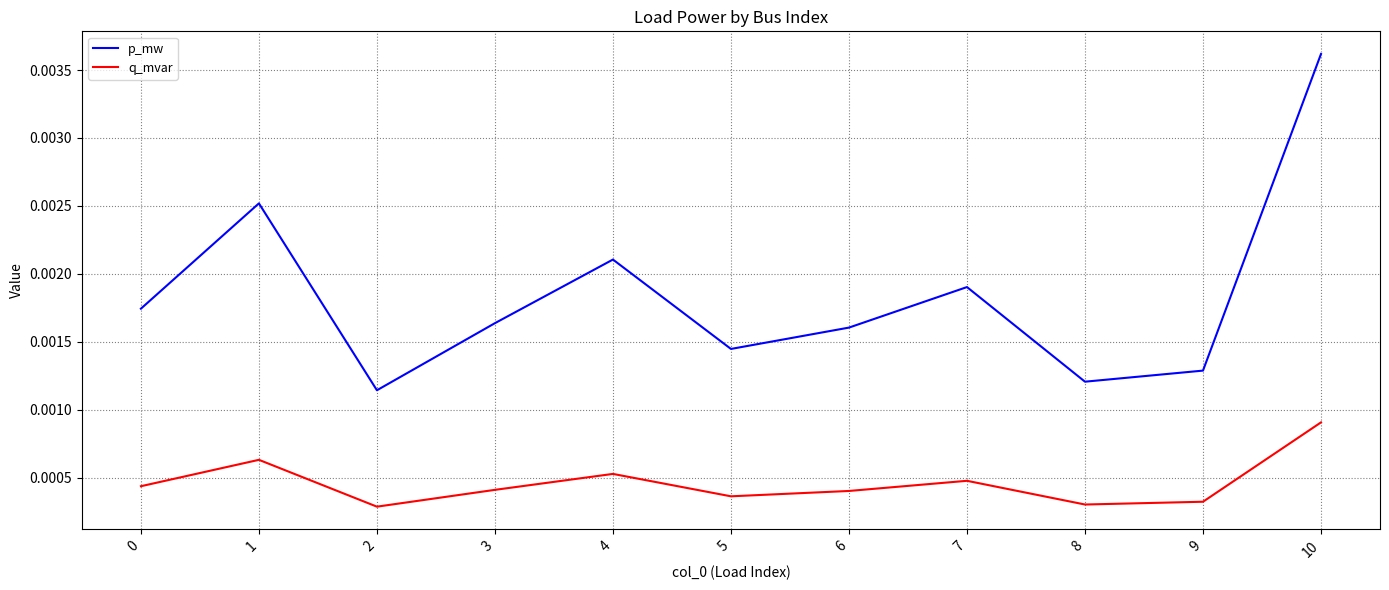

At which label is p_mw closest to 0?

2